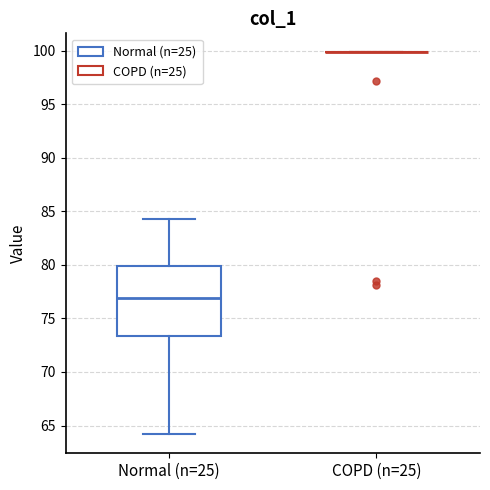

Reading left to right, read every box against the y-axis: the position of its median line, the range the box covers, and the ends of its whiskers. The values are not printed on the chart, so give them approximately, as read against the axis.

Normal (n=25): median 77.0, box 73.5 to 80.0, whiskers 64.0 to 84.5
COPD (n=25): box collapsed to a line at 100.0, whiskers 100.0 to 100.0